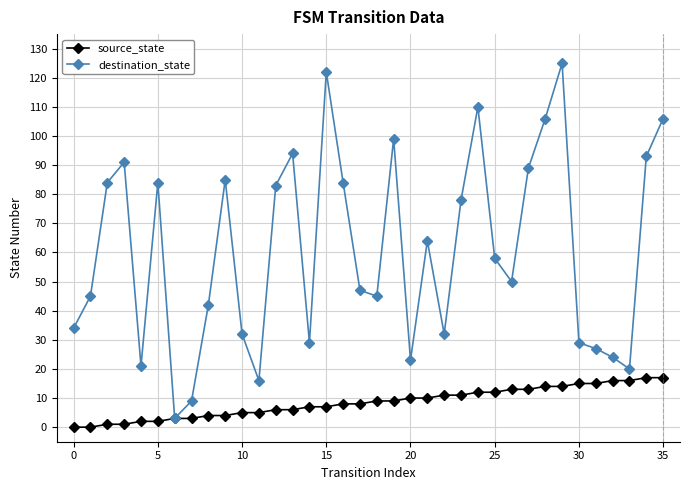

What is the difference between the maximum and minimum values in the source_state series?

17